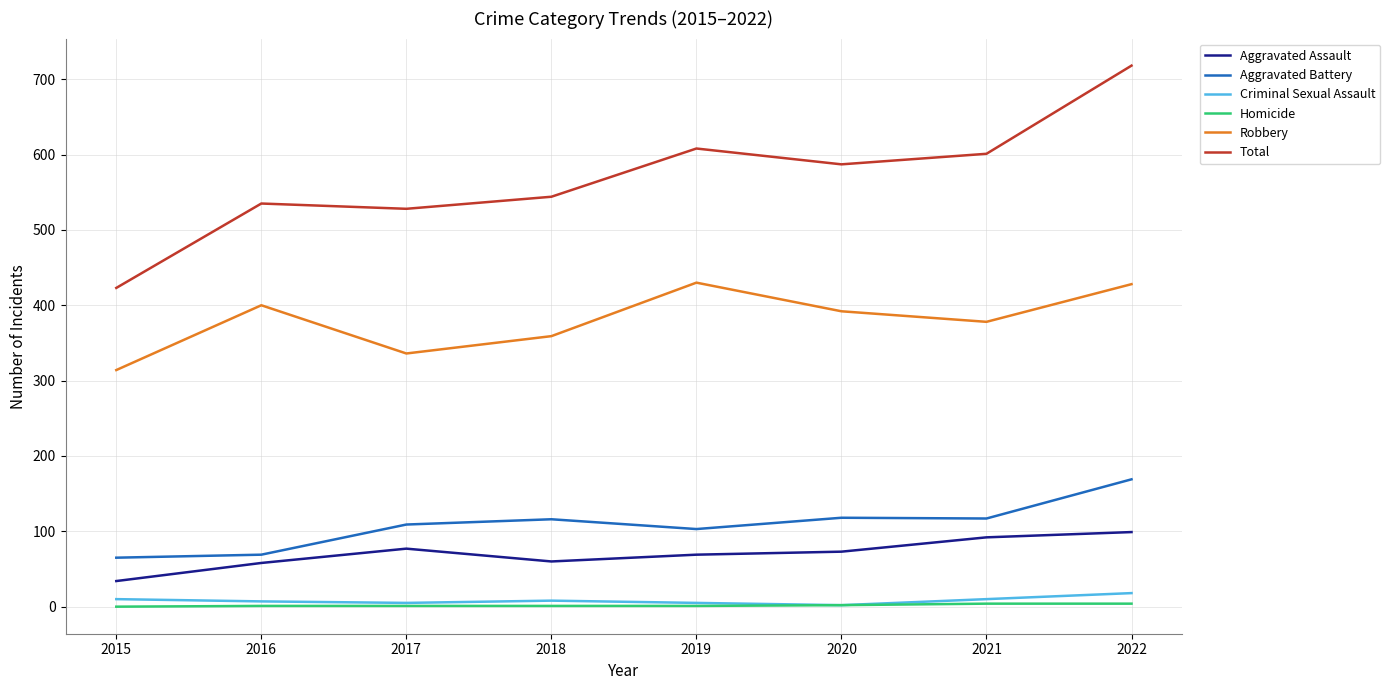

How many series are shown in this chart?

6